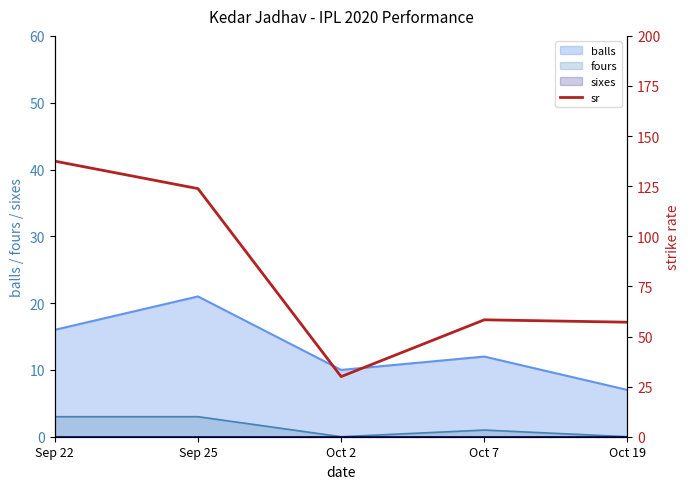

Rank the categories by value from lowest to highest.

Oct 2, Oct 19, Oct 7, Sep 25, Sep 22